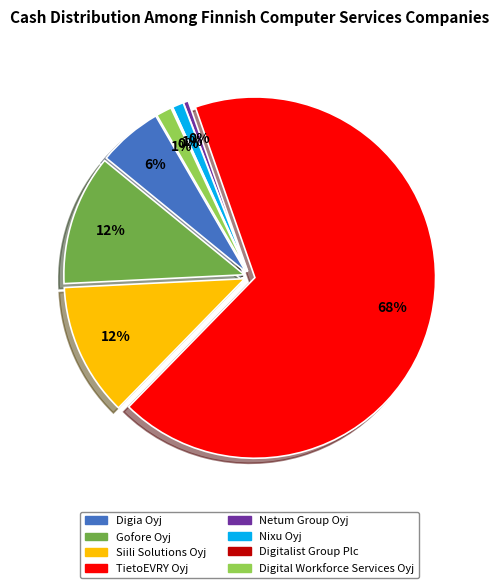

To the nearest percent, what portion does Digia Oyj represent?

6%